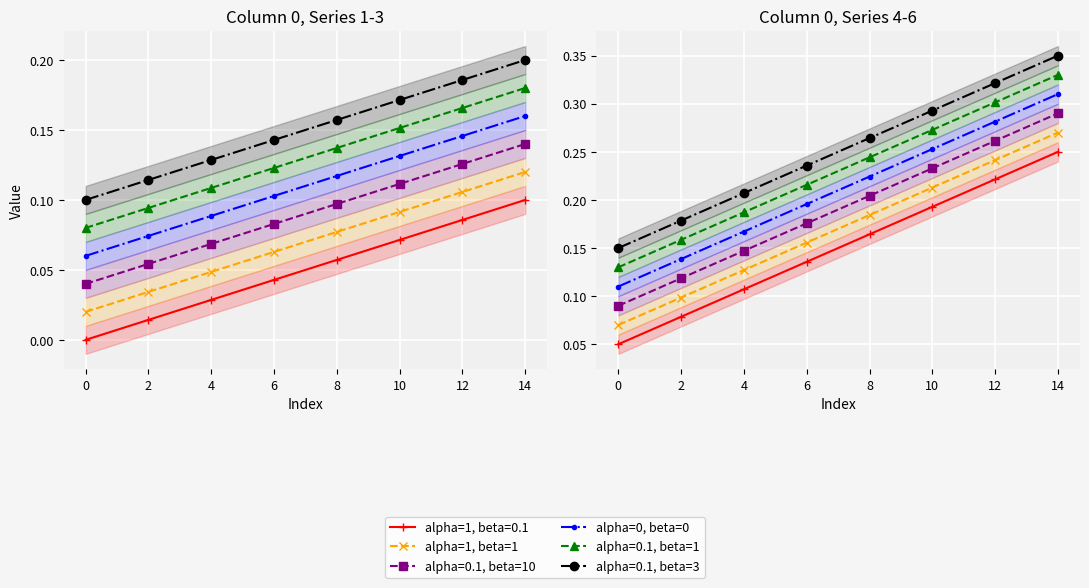

True or false: alpha=1, beta=1 has a value of 0.1 at 14.

False